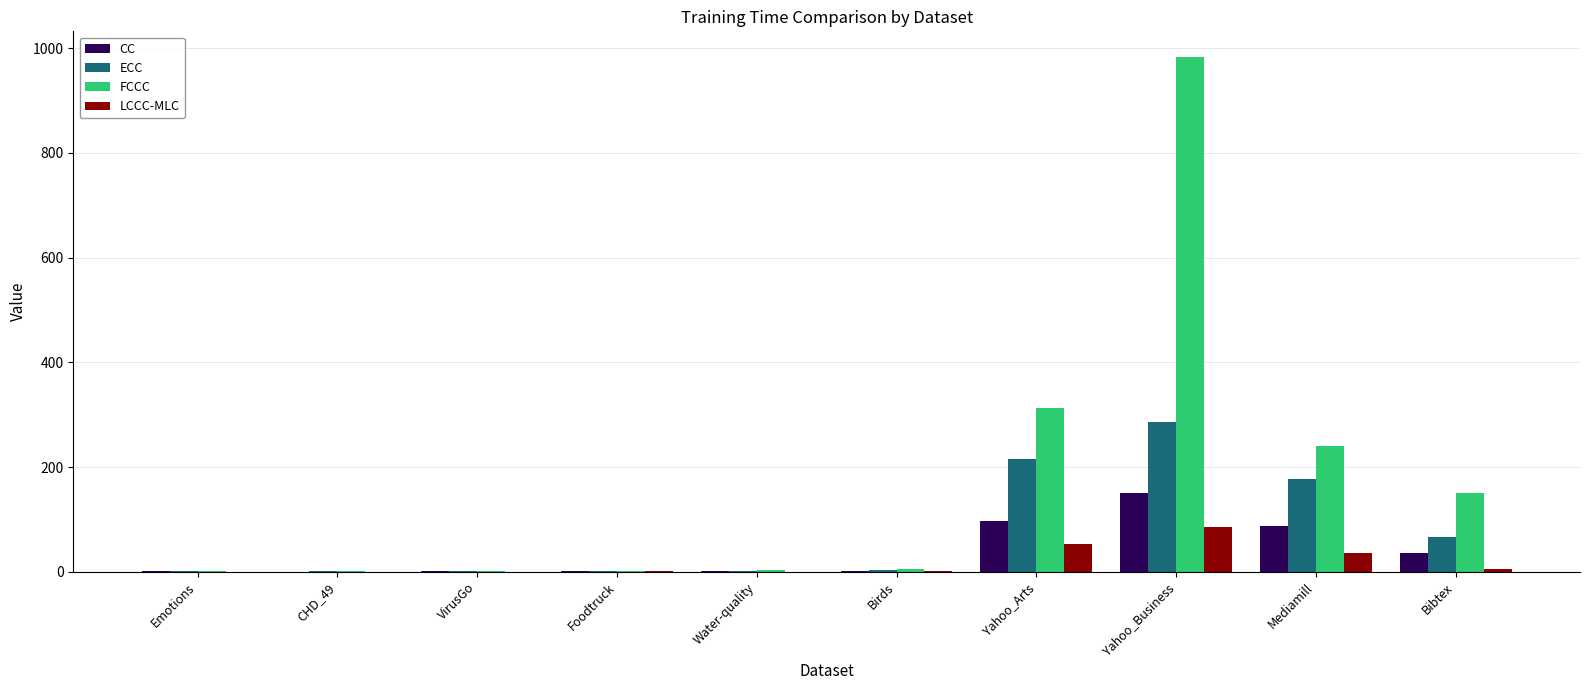

The CC series shows 86.6 at Mediamill. True or false?

True